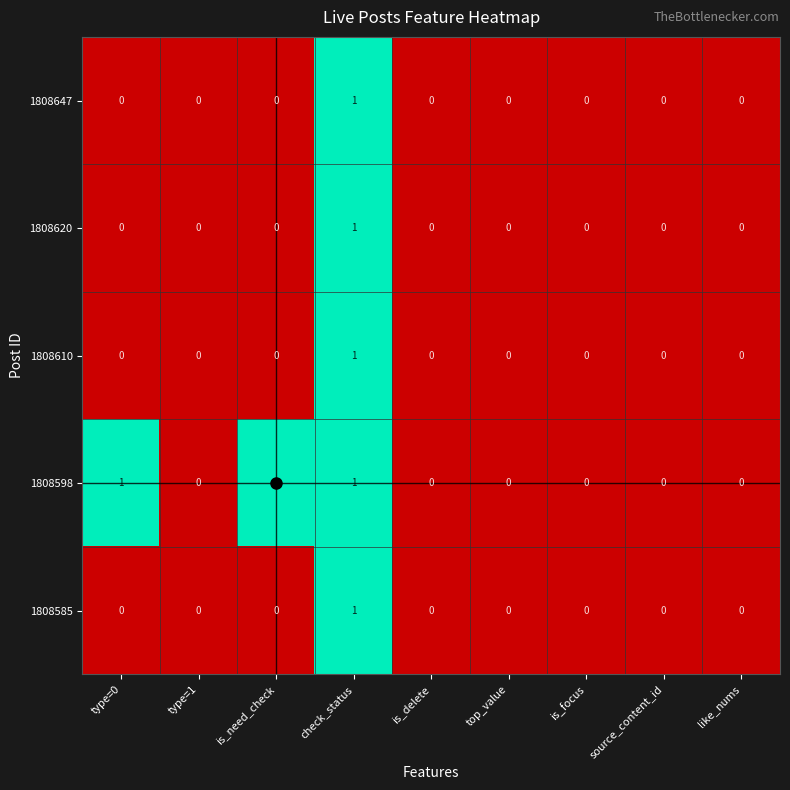

Which series has the largest total across all categories?

1808598